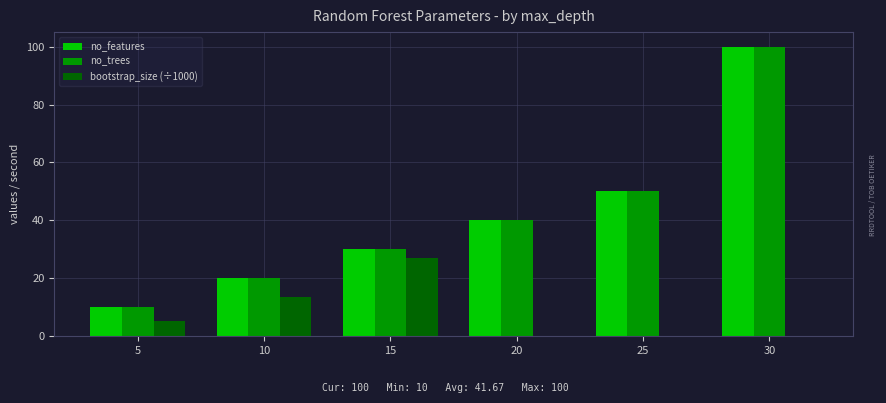

Count the number of categories in the chart.

6